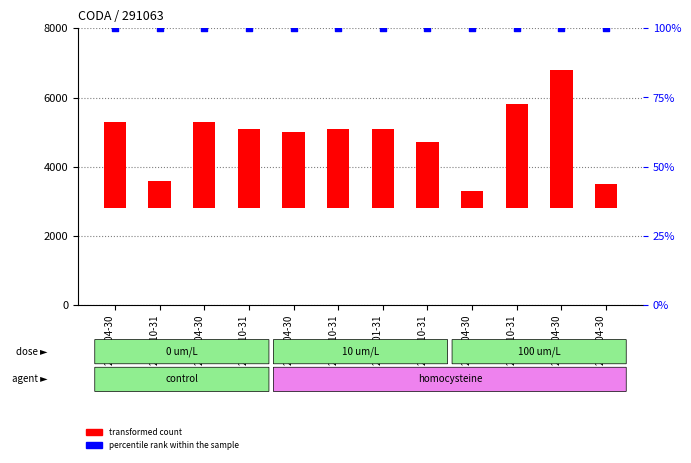

Which series contains the lowest Y value?

percentile rank within the sample